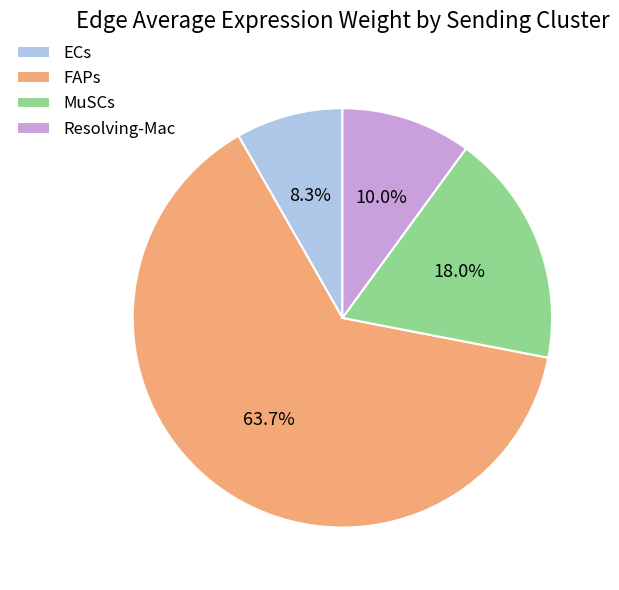

Rank the categories by value from lowest to highest.

ECs, Resolving-Mac, MuSCs, FAPs